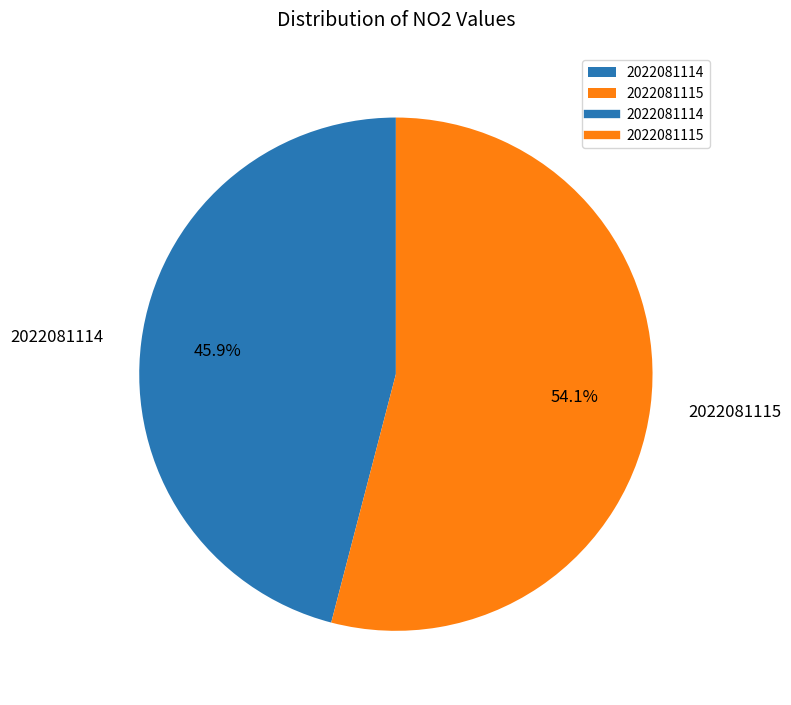

The 2022081114 slice represents 60% of the pie. True or false?

False